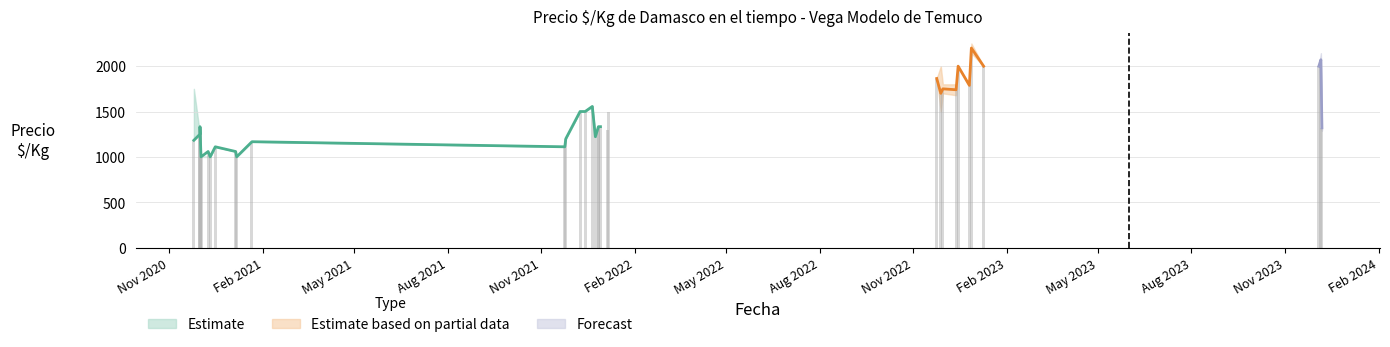

What is the difference between the second highest and minimum values in the Precio_max series?

1143